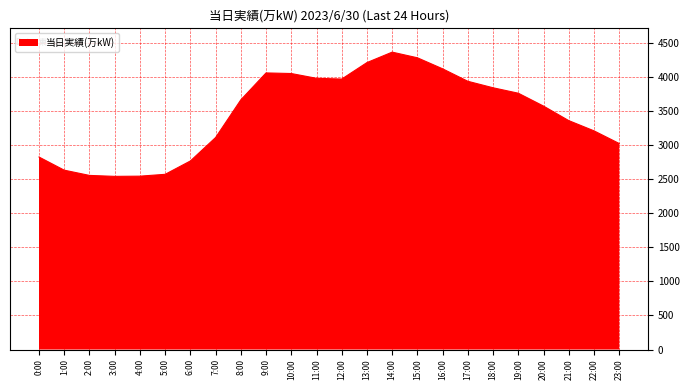

What is the greatest value displayed?

4364